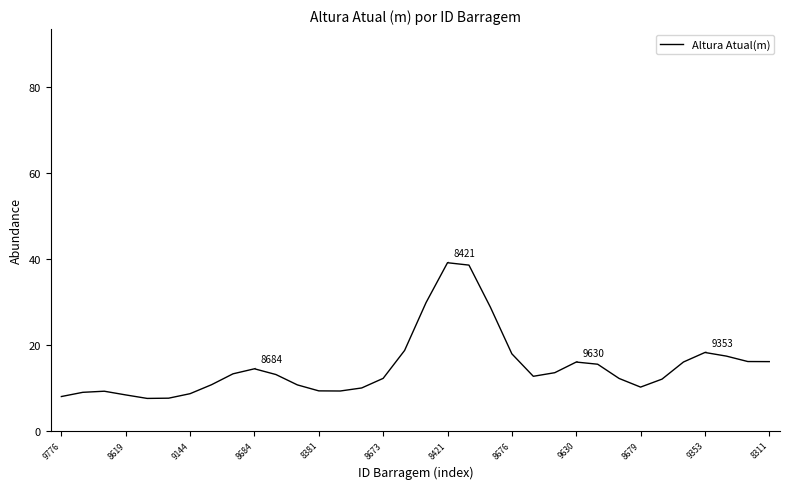

What is the greatest value displayed?

39.2